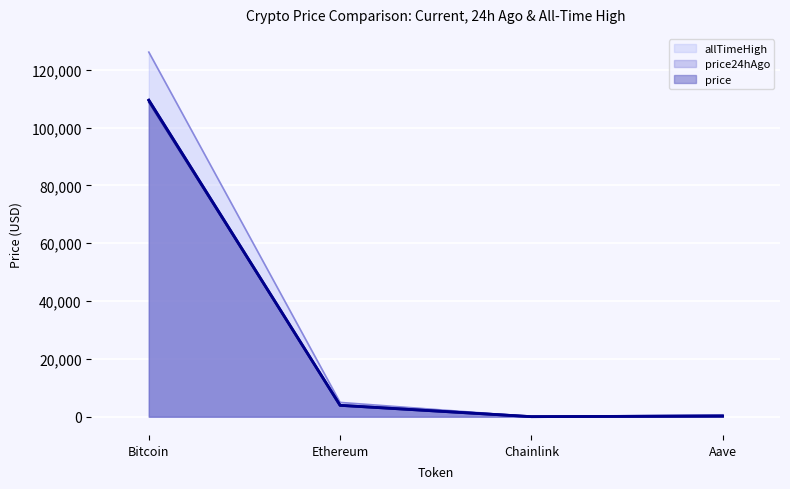

At how many categories does at least one series exceed 38770?

1